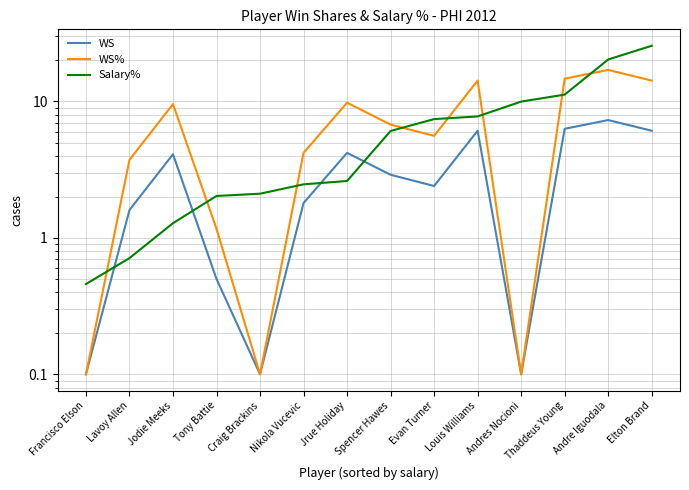

True or false: WS has more than 0 points higher than both neighbors.

True